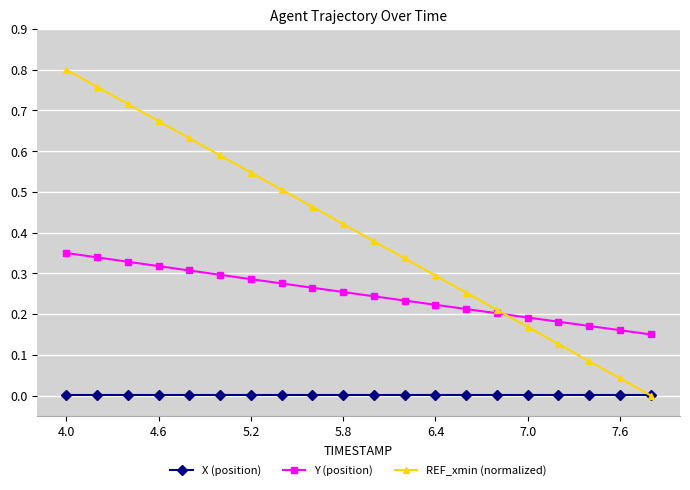

True or false: Y (position) has more than 0 interior local peaks.

False